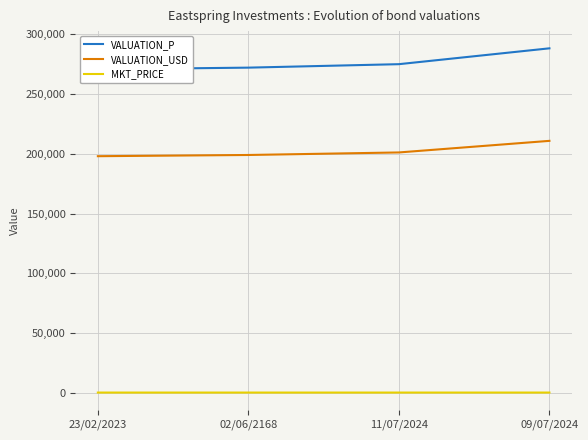

What is the label of the 2nd point from the right?

11/07/2024